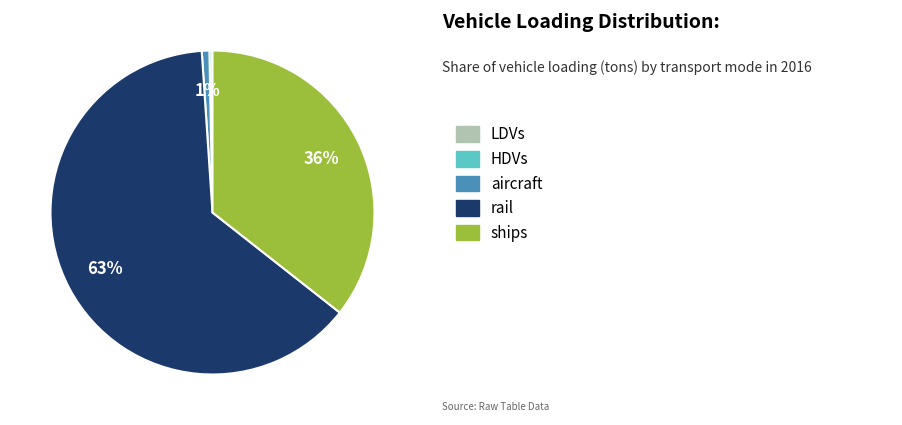

To the nearest percent, what is the average slice percentage?

20%